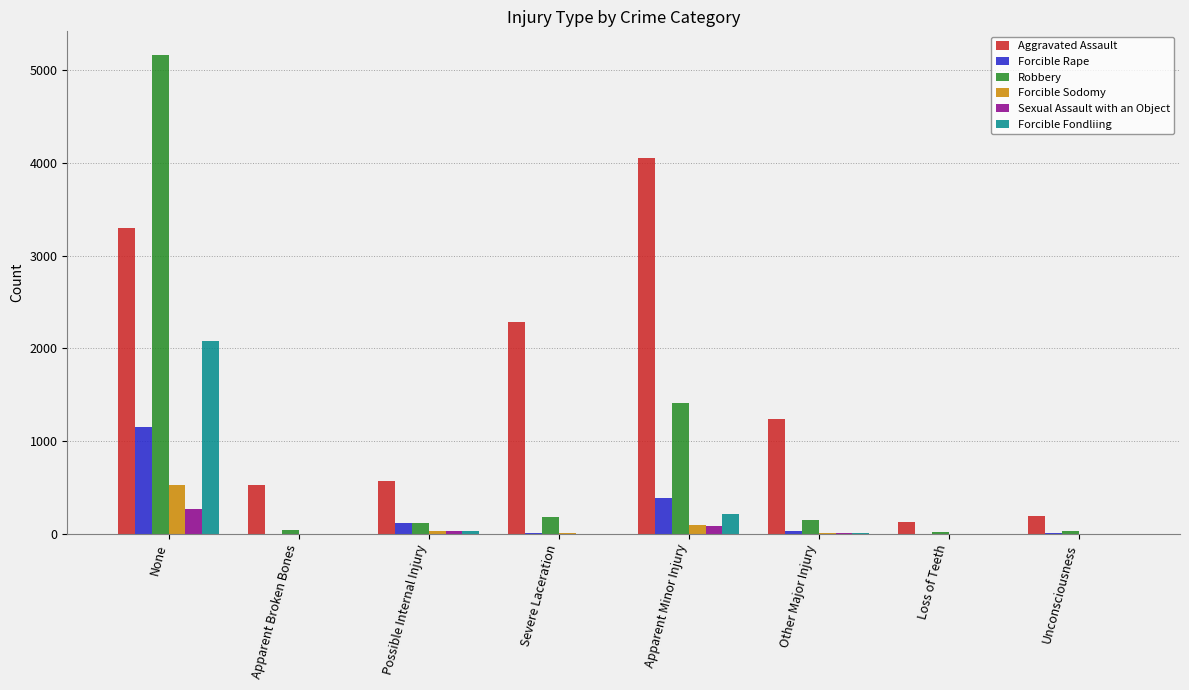

What is the average value of the Sexual Assault with an Object series?

48